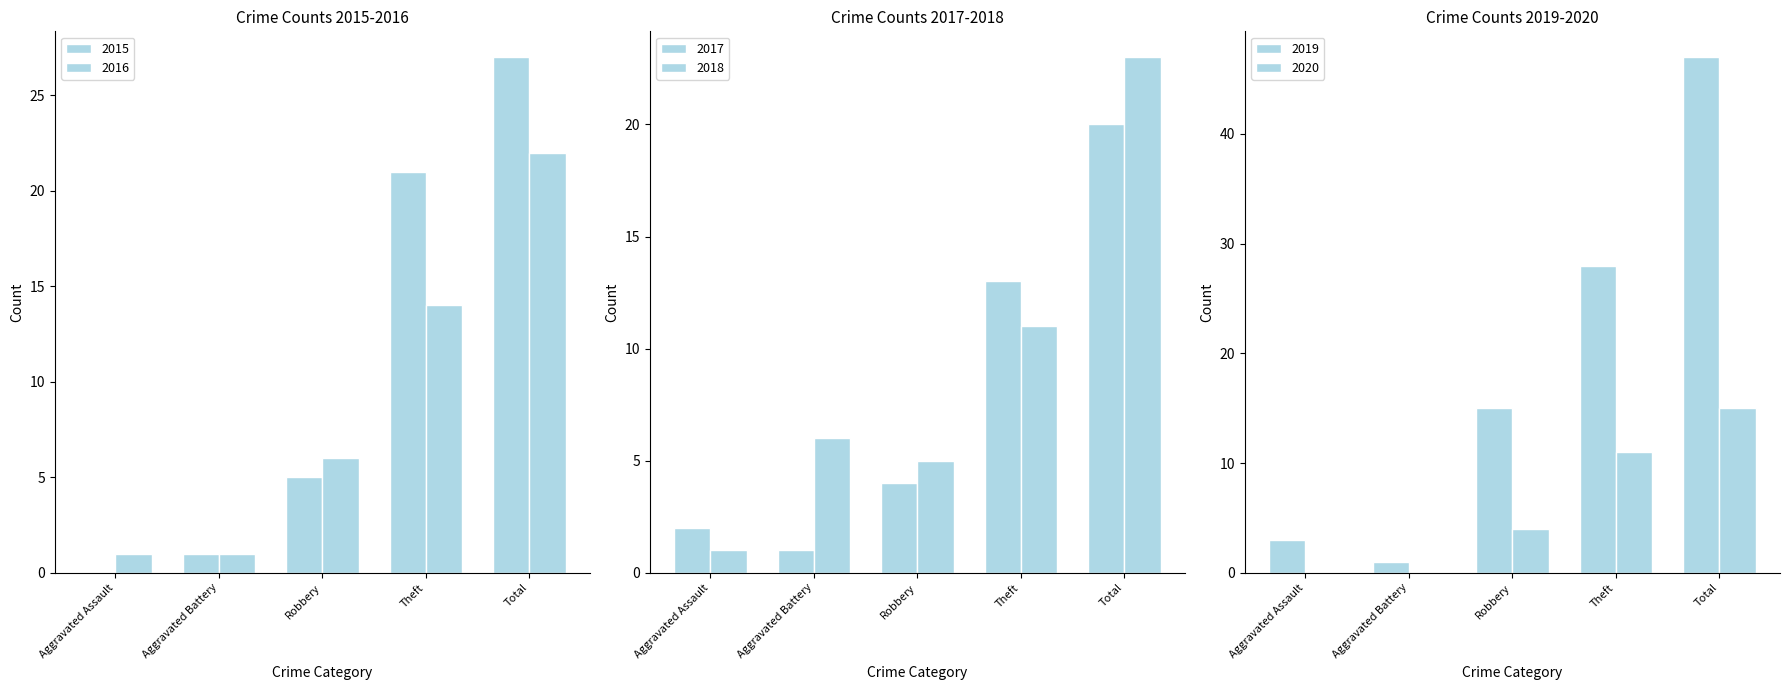

Which has a higher value, Aggravated Assault or Robbery?

Robbery